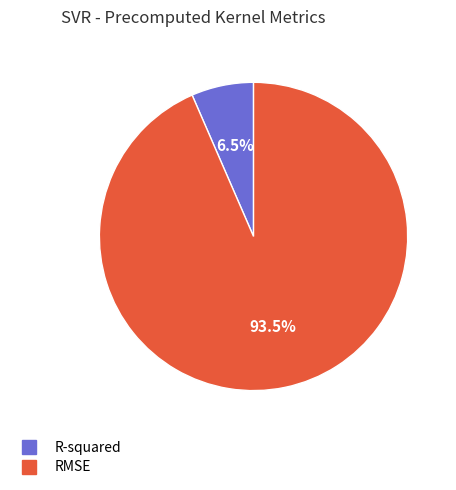

True or false: RMSE accounts for 99% of the total.

False